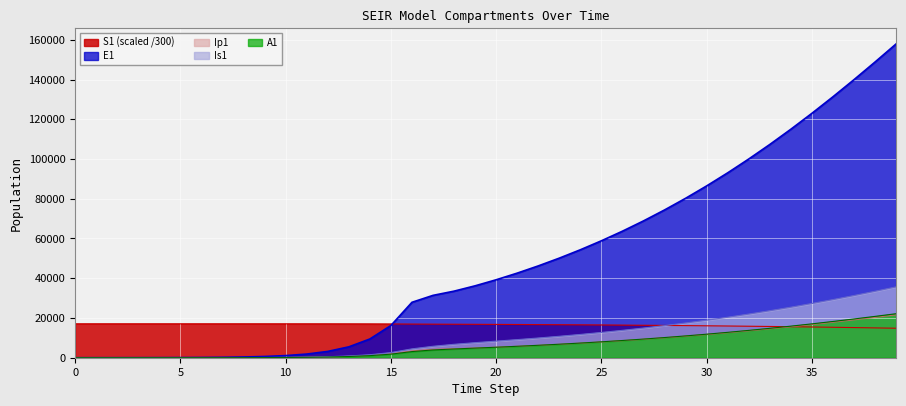

Which series has the largest range (max minus min)?

E1